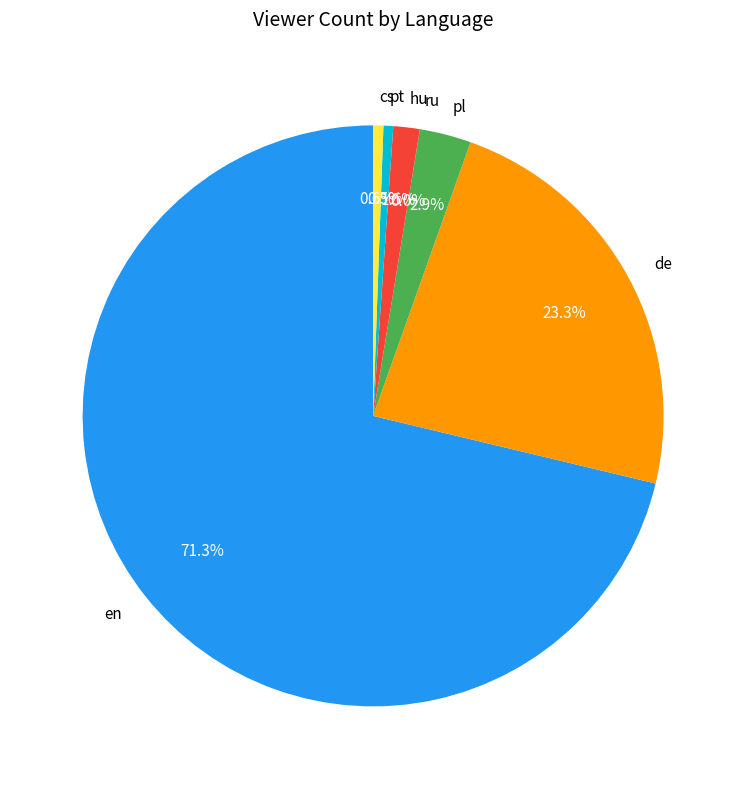

Which slice represents more than half of the pie?

en